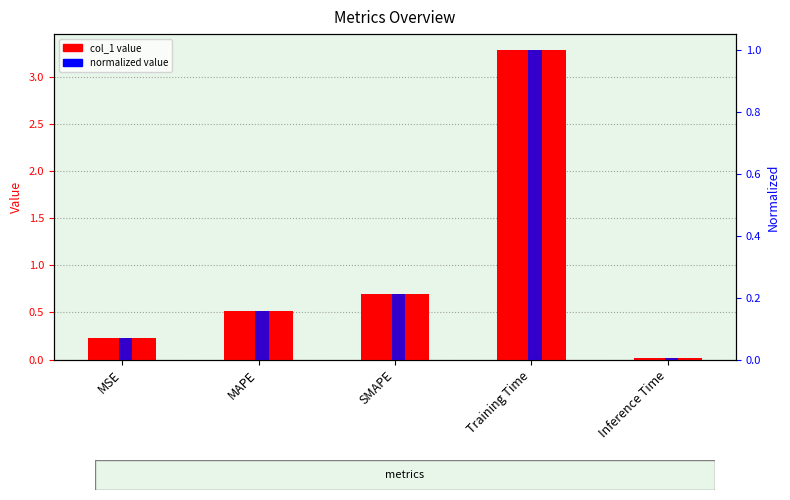

What position from the right is SMAPE?

3